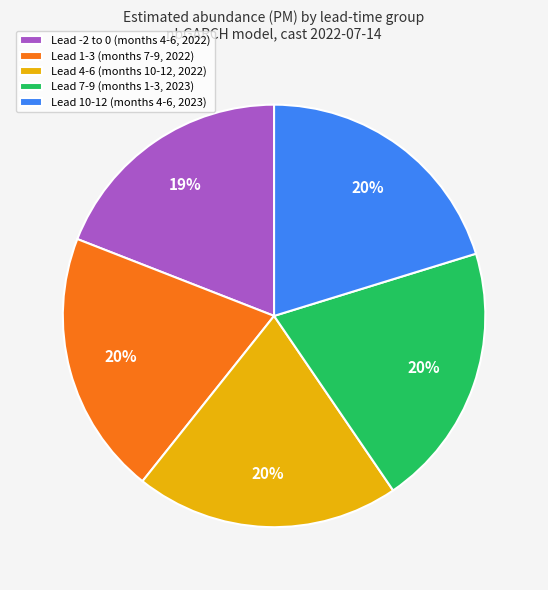

Which slice is the smallest?

Lead -2 to 0 (months 4-6, 2022)